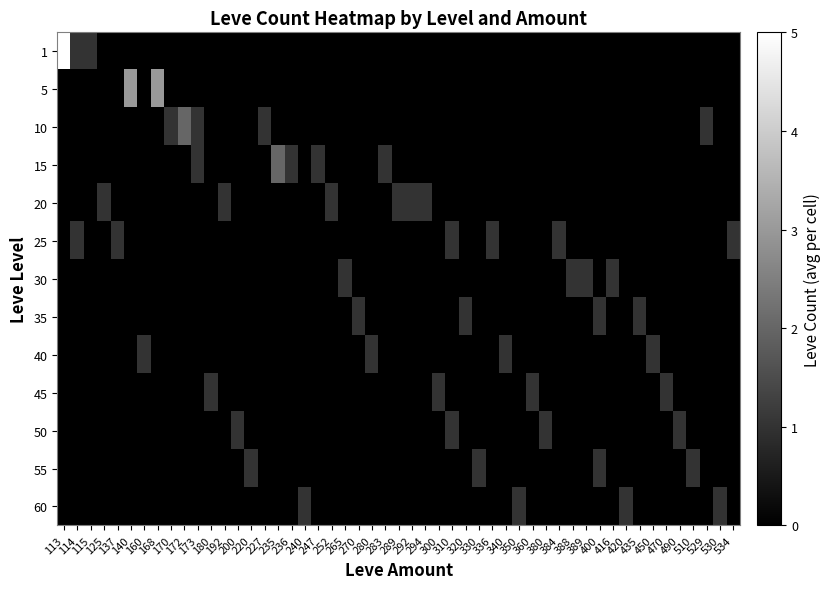

The 10 series shows 0 at 114. True or false?

True